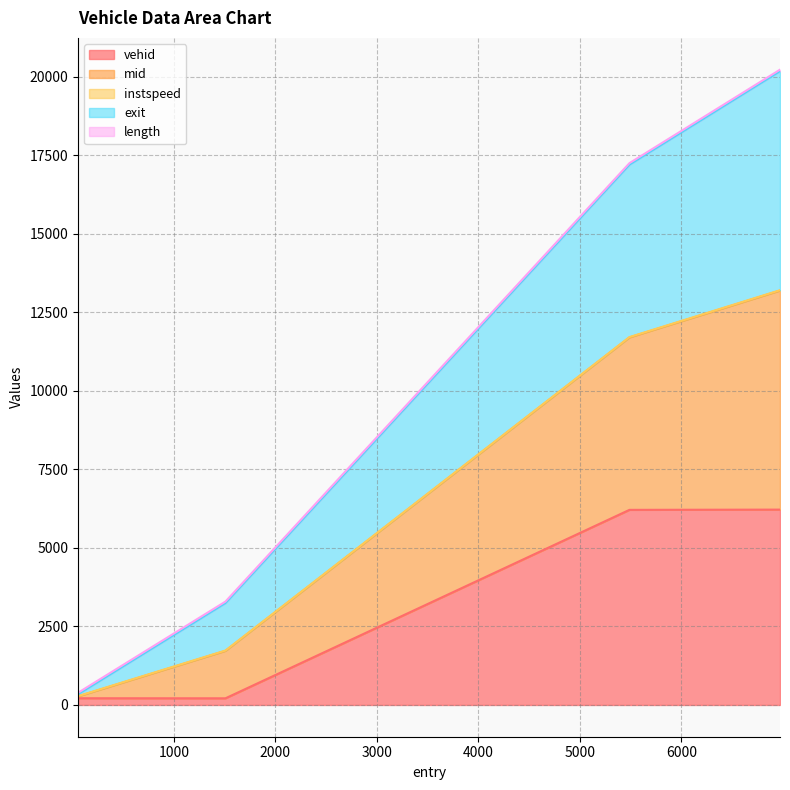

Rank the series at 55.38303546748179 from lowest to highest value.

vehid, mid, exit